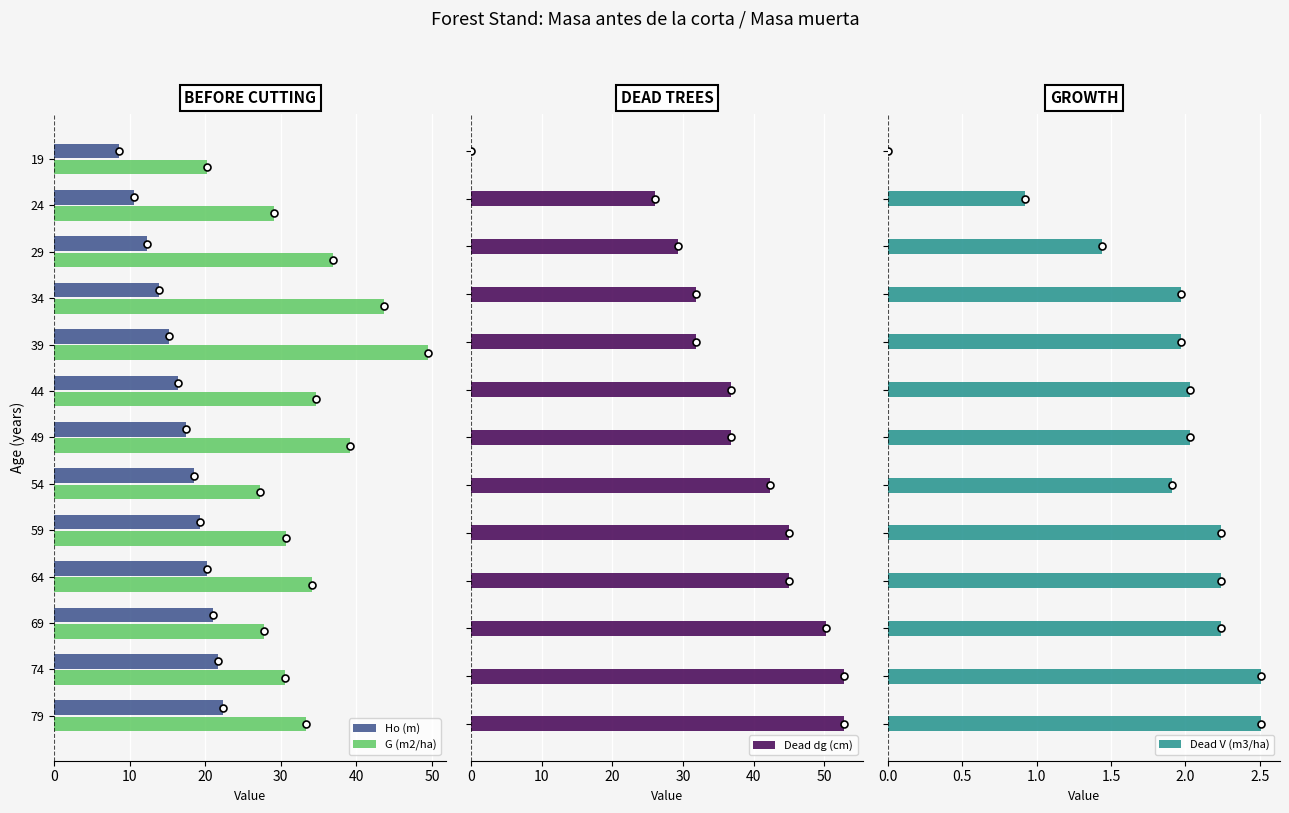

Reading left to right, list all the values displayed in this chart.

Ho (m): 8.6	10.6	12.3	13.8	15.2	16.4	17.5	18.5	19.4	20.2	21.0	21.7	22.4
G (m2/ha): 20.3	29.1	36.9	43.6	49.4	34.6	39.1	27.2	30.7	34.1	27.8	30.6	33.3
Dead dg (cm): 0.0	26.0	29.3	31.9	31.9	36.8	36.8	42.3	45.0	45.0	50.3	52.8	52.8
Dead V (m3/ha): 0.0	0.9	1.4	2.0	2.0	2.0	2.0	1.9	2.2	2.2	2.2	2.5	2.5